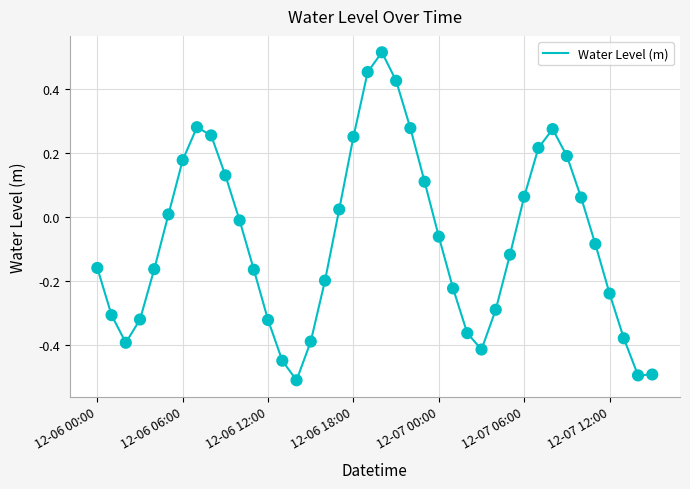

What is the smallest value displayed?

-0.5